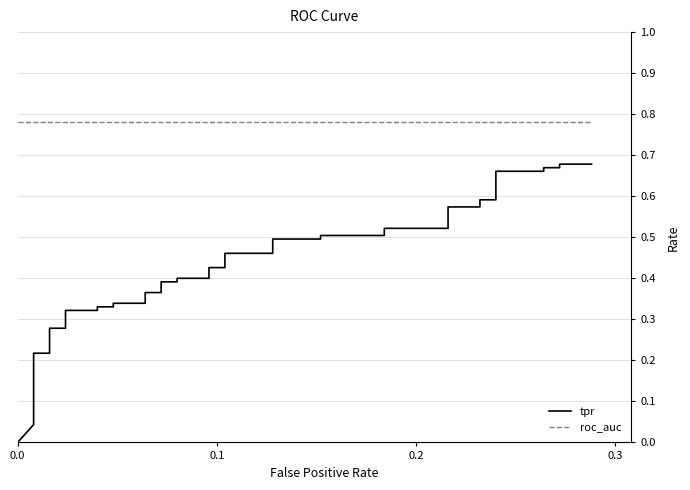

What is the sum of all tpr values?

16.6